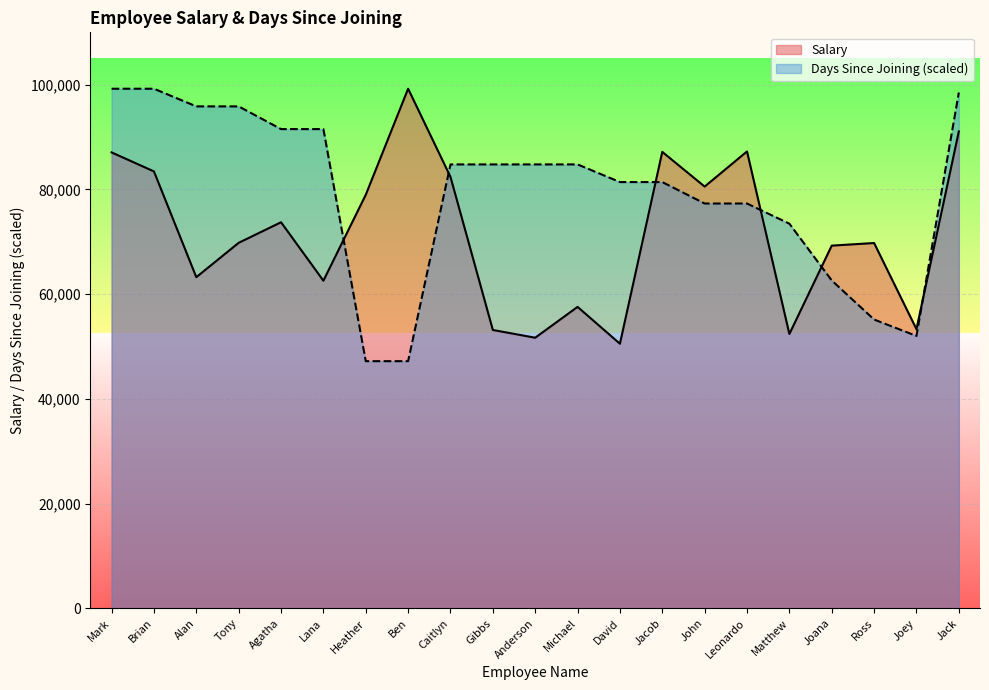

At how many categories does at least one series exceed 84127?

14